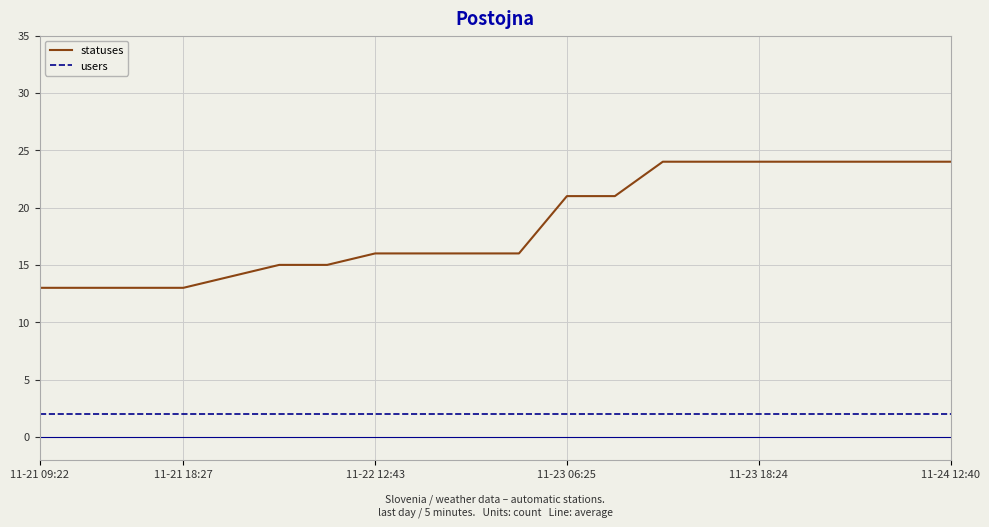

Rank the series by their average value, from highest to lowest.

statuses, users